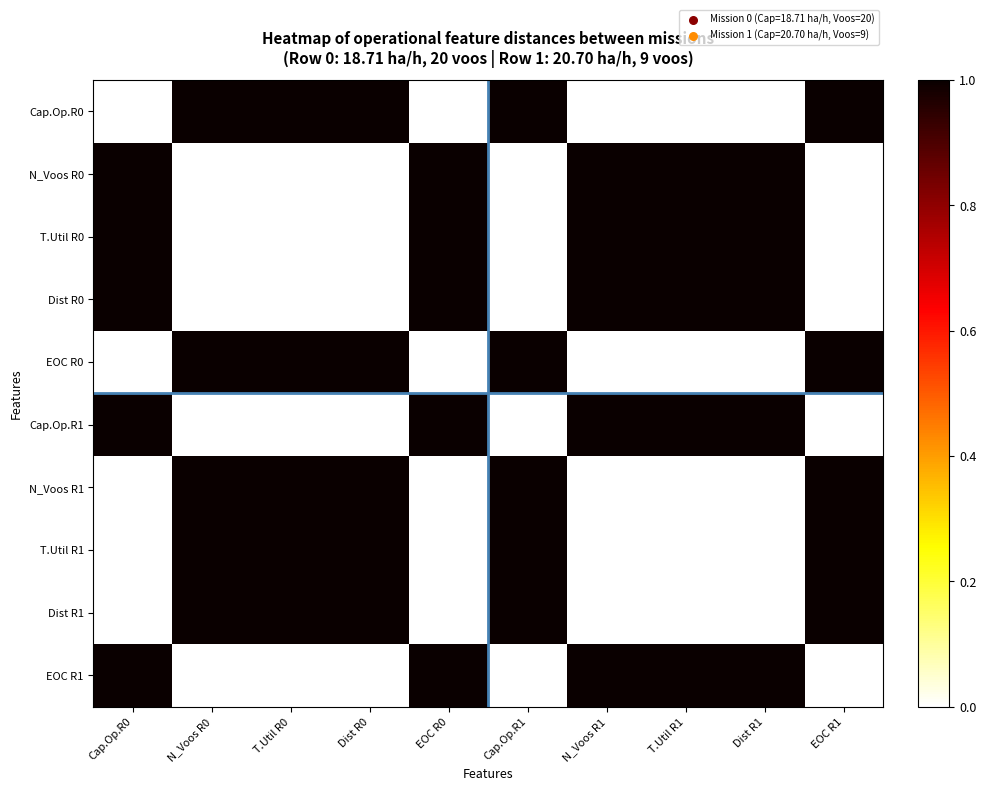

Which series has the largest total across all categories?

Cap.Op.R0